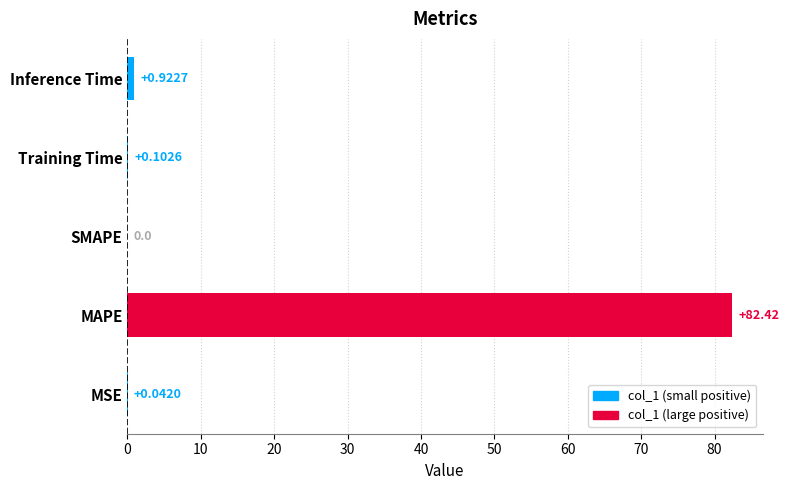

Where is the data nearest to the value 41?

Inference Time